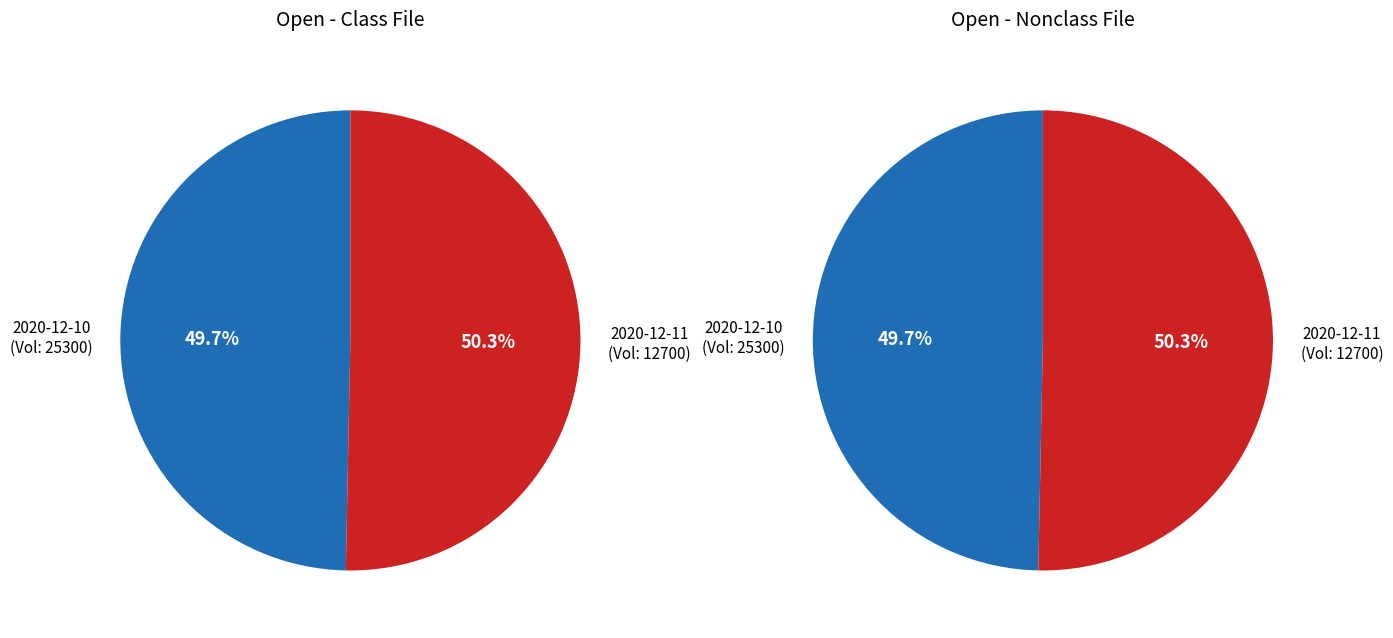

Which category has the biggest portion of the pie?

12700